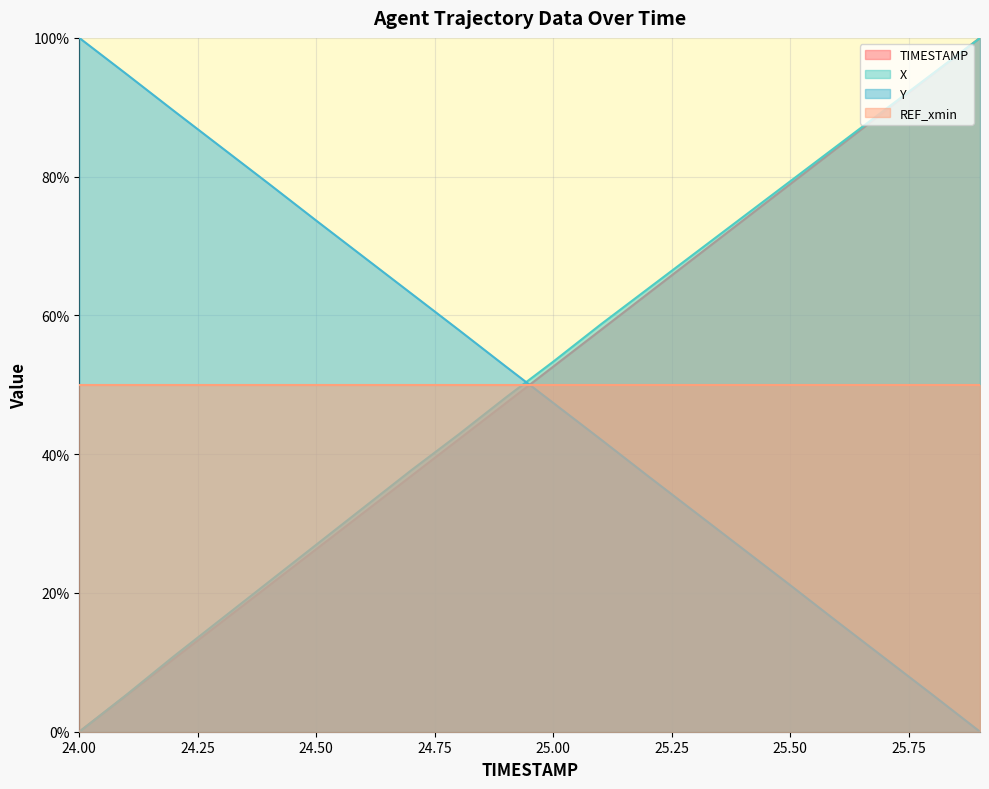

True or false: Y and TIMESTAMP cross at least once.

True